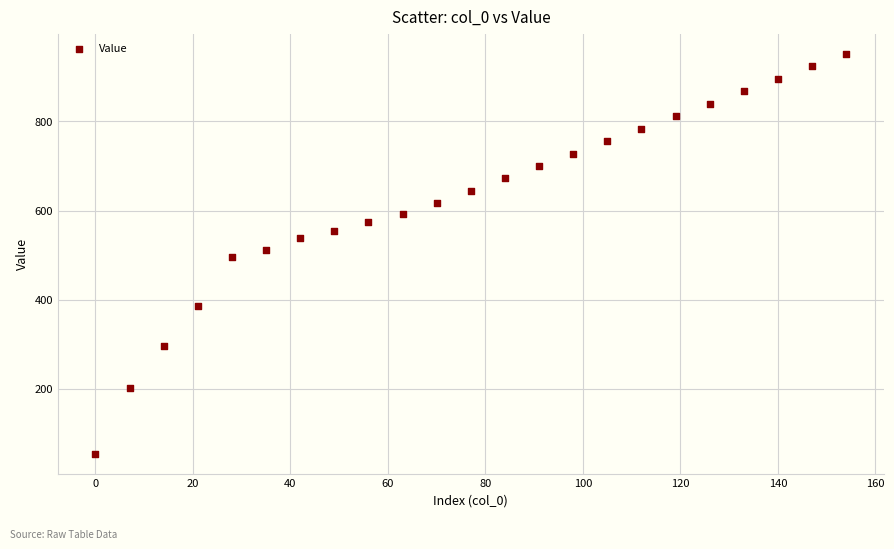

What is the range of Y values (max minus min)?

898